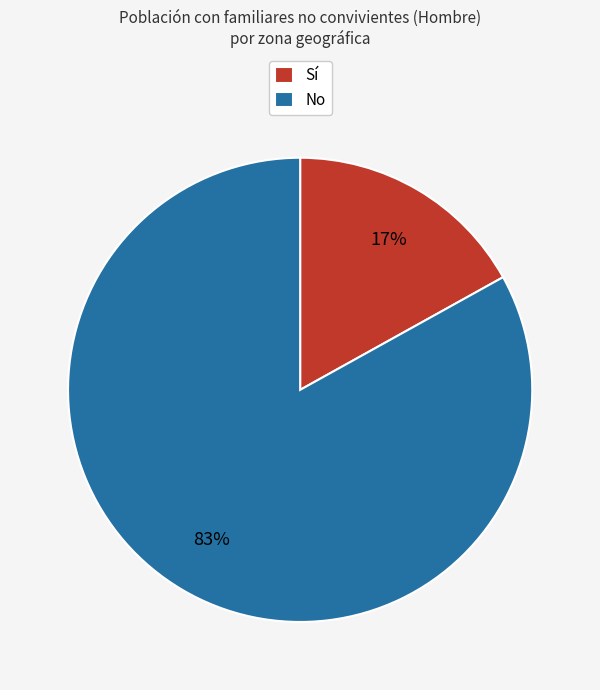

How many segments does this pie chart have?

2